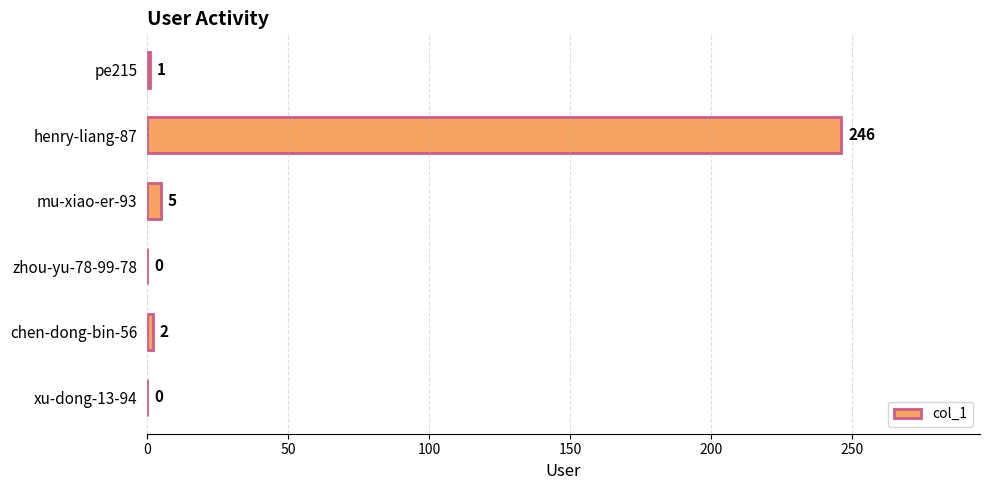

What is the sum of all values?

254